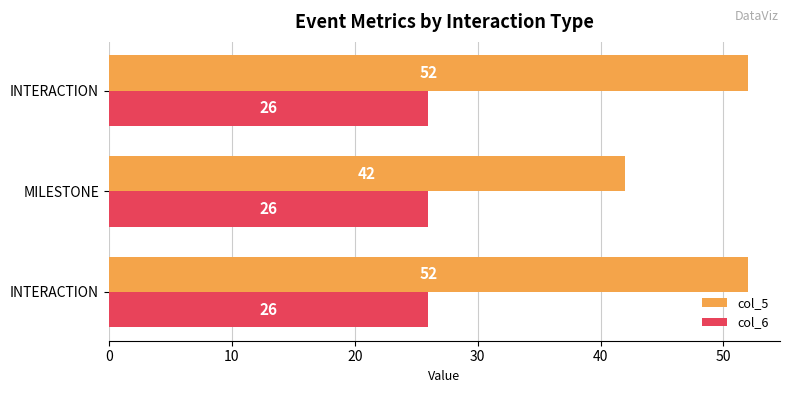

How many data points in col_5 are less than 52?

1